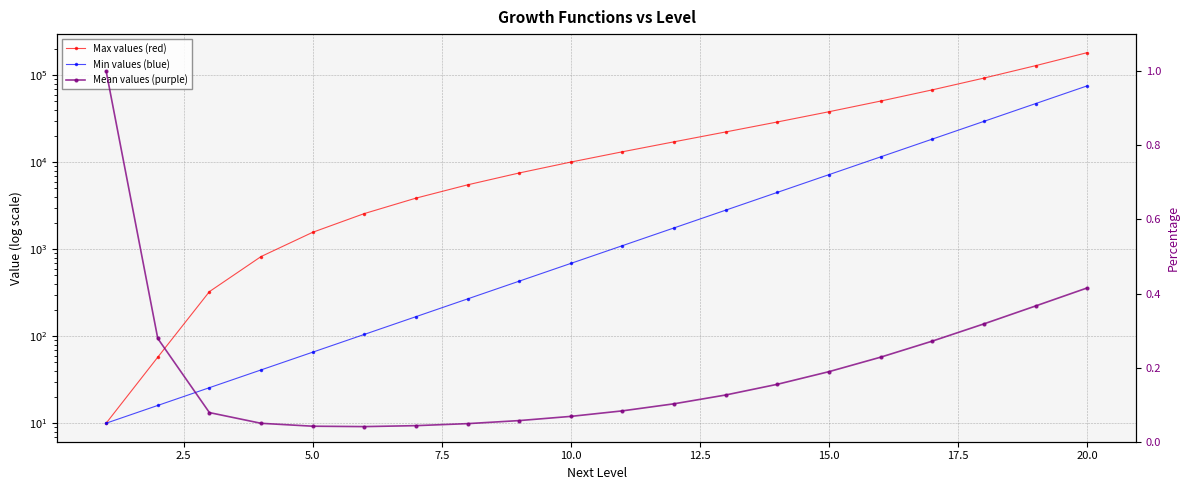

What is the difference between the maximum and minimum values in the 10*1.6^{passed}+100*(2^(0.5*{passed}-1)+{passed}^2*100-{passed}*100 series?

182055.6